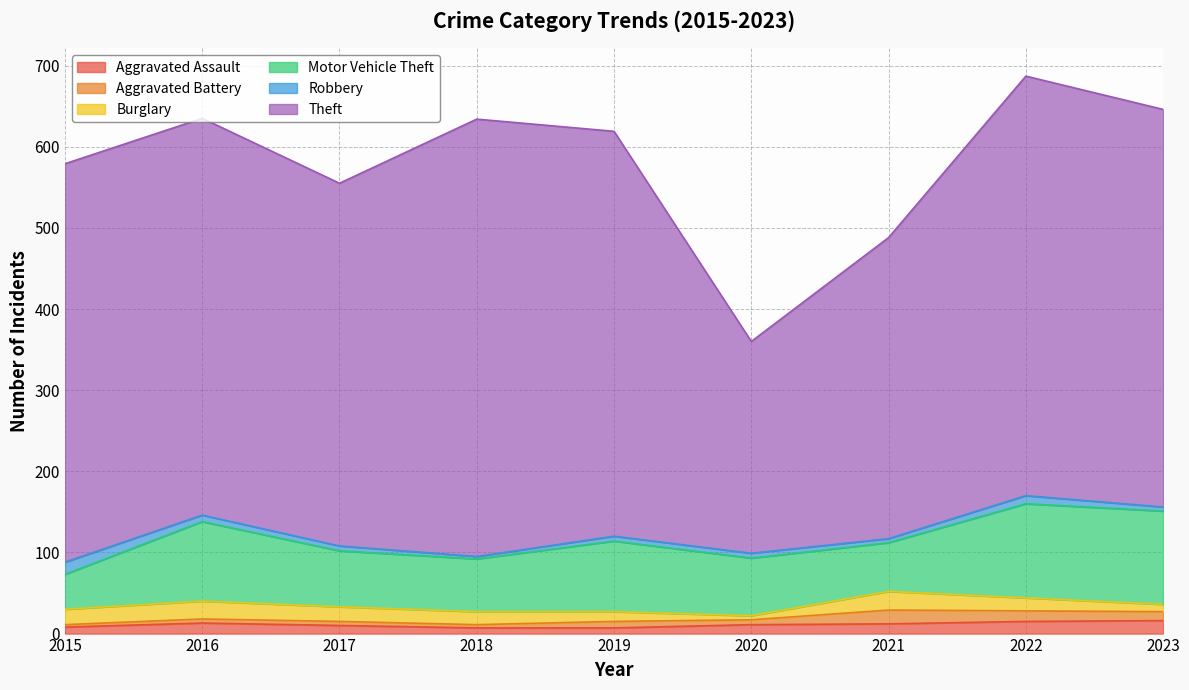

Reading right to left, extract all data points from this chart.

Aggravated Assault: 2023=16	2022=15	2021=12	2020=11	2019=7	2018=7	2017=10	2016=13	2015=8
Aggravated Battery: 2023=11	2022=13	2021=17	2020=6	2019=8	2018=4	2017=5	2016=5	2015=3
Burglary: 2023=9	2022=16	2021=23	2020=5	2019=12	2018=16	2017=18	2016=22	2015=19
Motor Vehicle Theft: 2023=115	2022=116	2021=60	2020=71	2019=87	2018=65	2017=69	2016=98	2015=43
Robbery: 2023=5	2022=10	2021=5	2020=6	2019=6	2018=3	2017=6	2016=8	2015=15
Theft: 2023=490	2022=517	2021=371	2020=261	2019=499	2018=539	2017=447	2016=489	2015=491